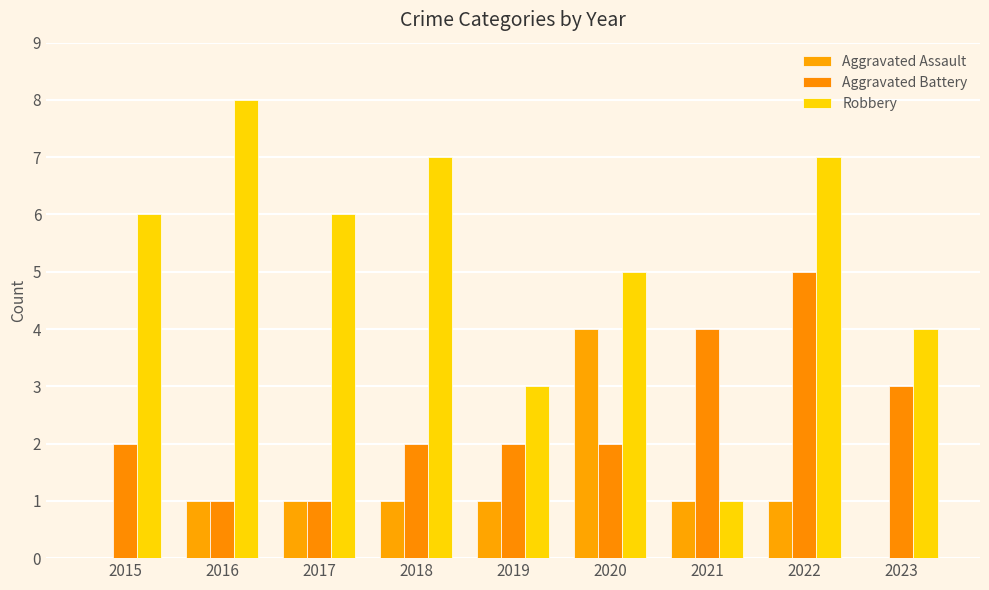

Is it true that Aggravated Battery equals 1 at 2016?

True